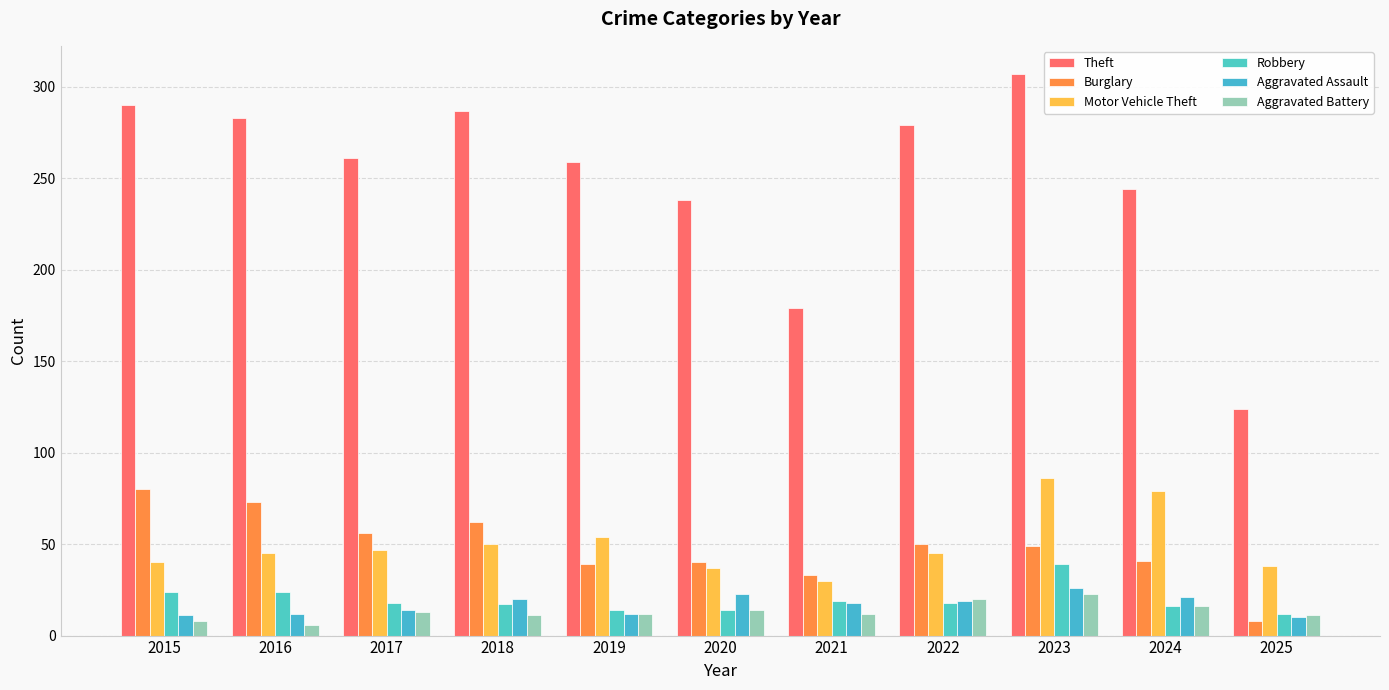

Count the number of data series in this chart.

6